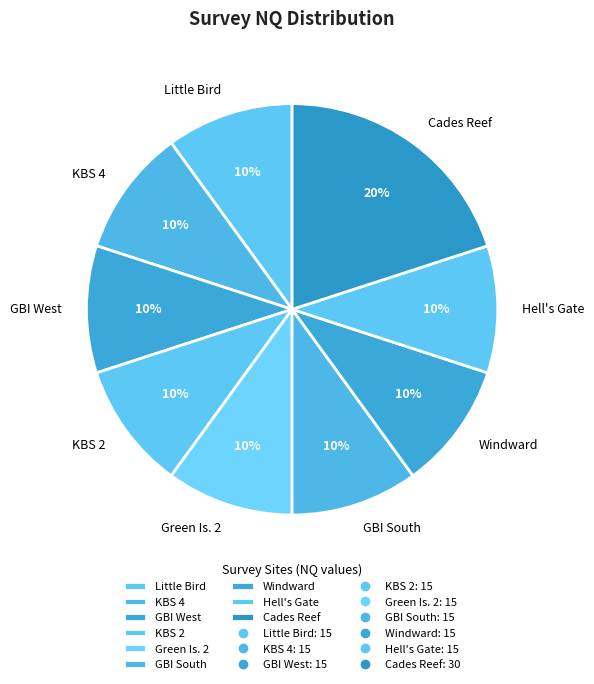

Combined, do Little Bird and Green Is. 2 account for over 50%?

No